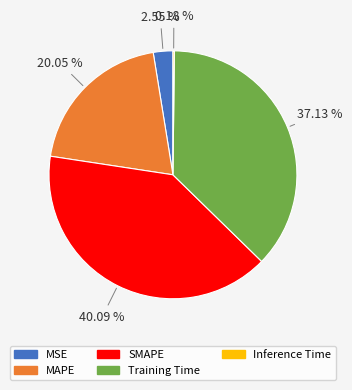

Which slice is the largest?

SMAPE